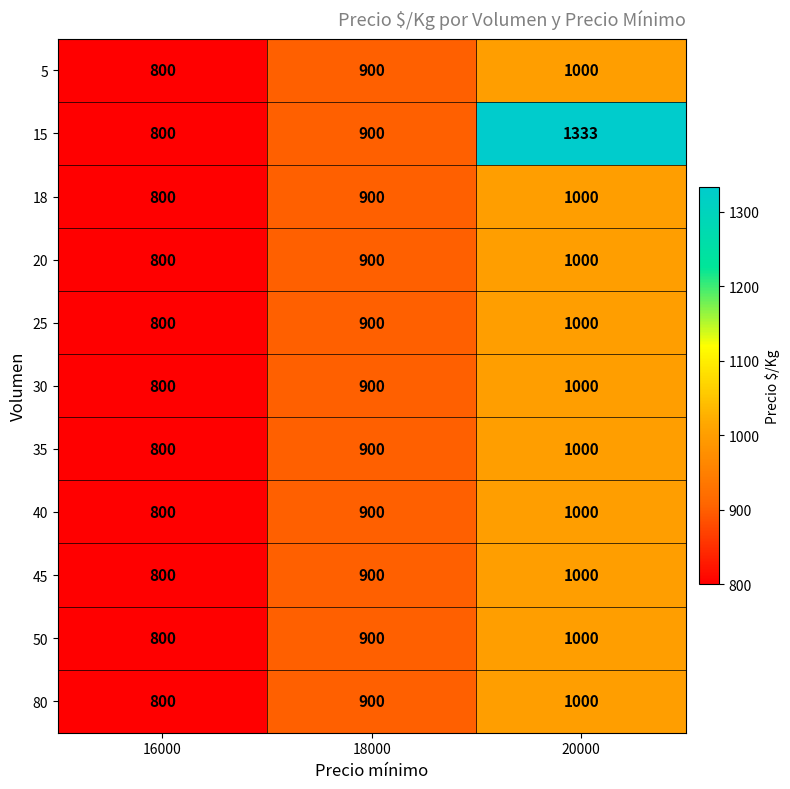

How many data points in 15 are less than 900?

1